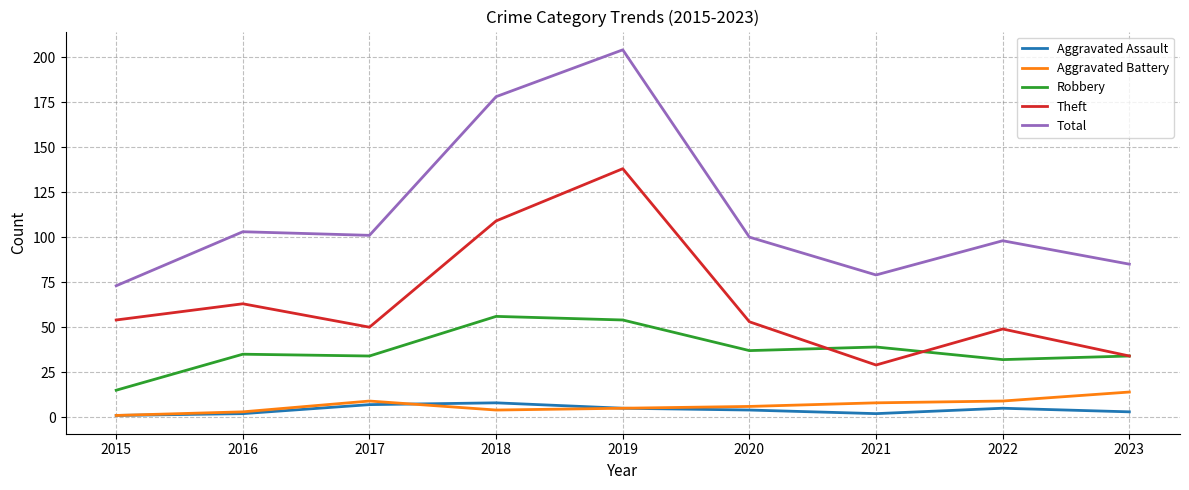

Which series has the largest total across all categories?

Total